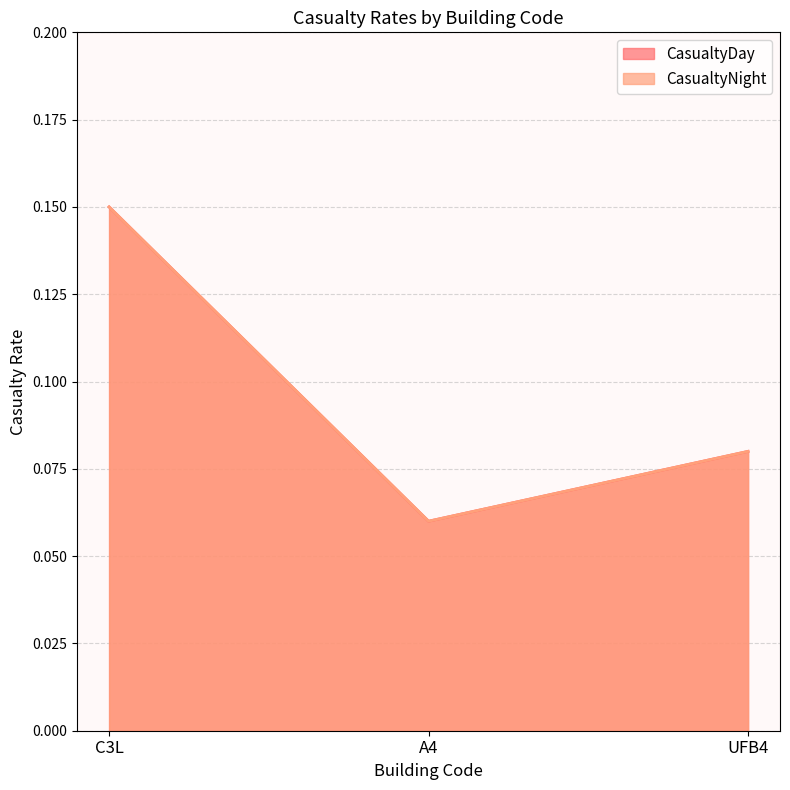

Does the chart display data point markers on the line(s)?

No